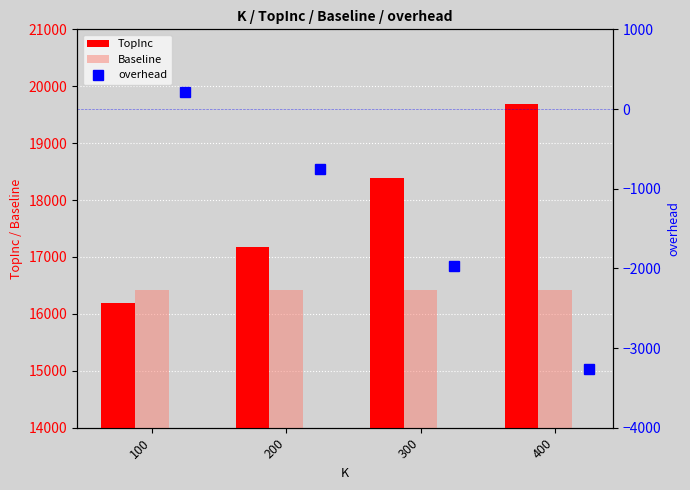

Which series has the largest total across all categories?

TopInc